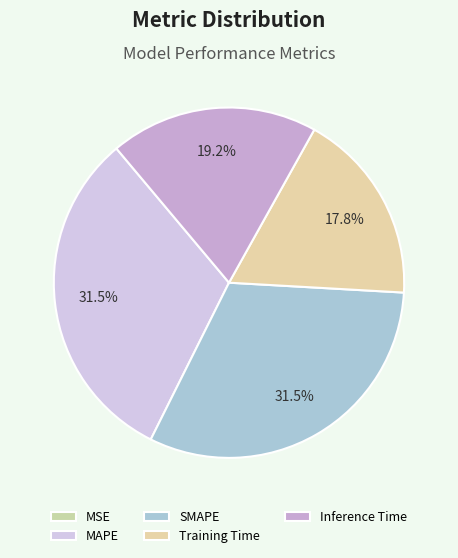

Between MAPE and MSE, which is larger?

MAPE